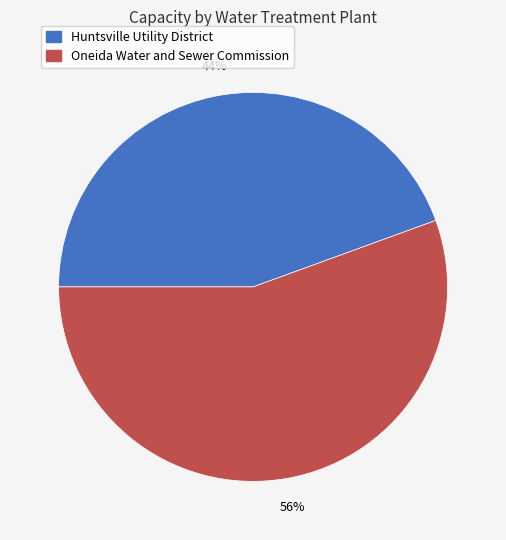

How many segments does this pie chart have?

2